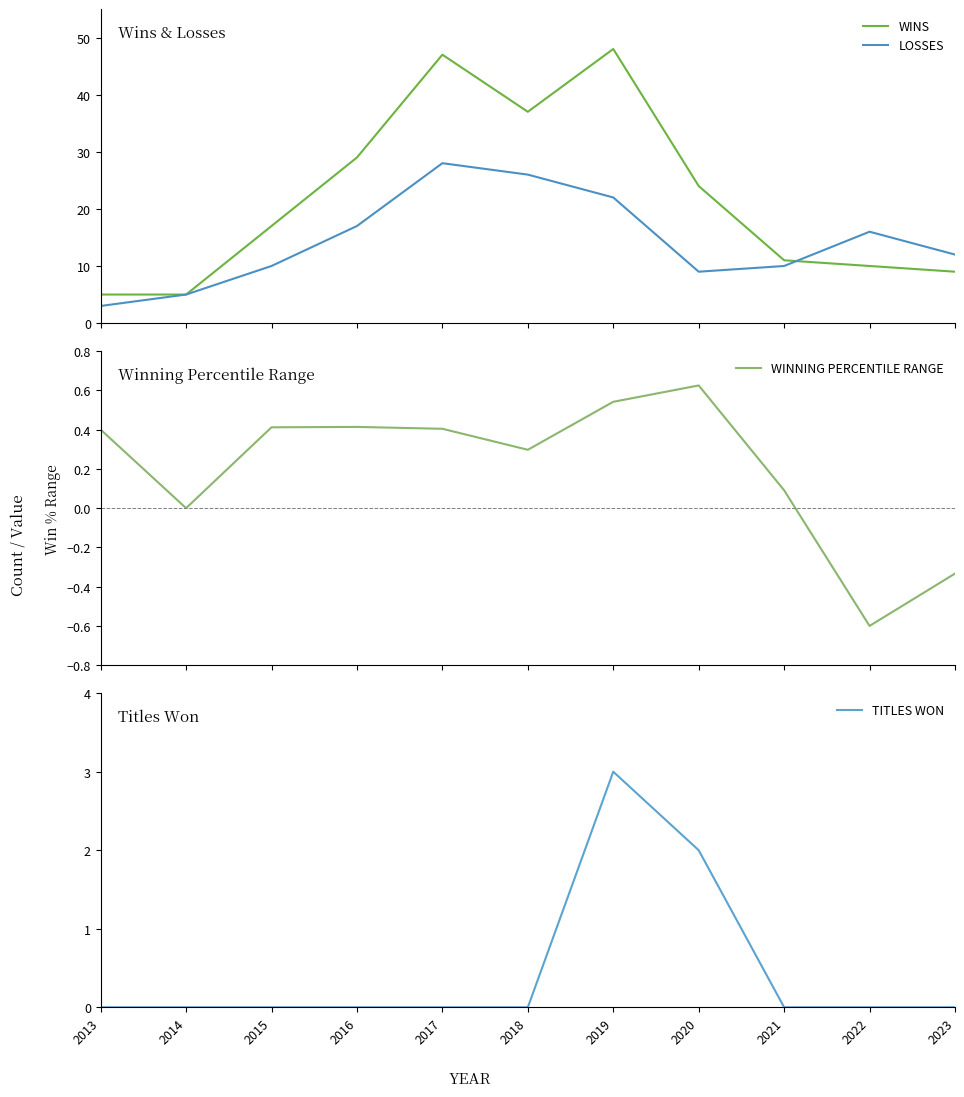

True or false: WINNING PERCENTILE RANGE has a value of 0.1 at 2015.

False